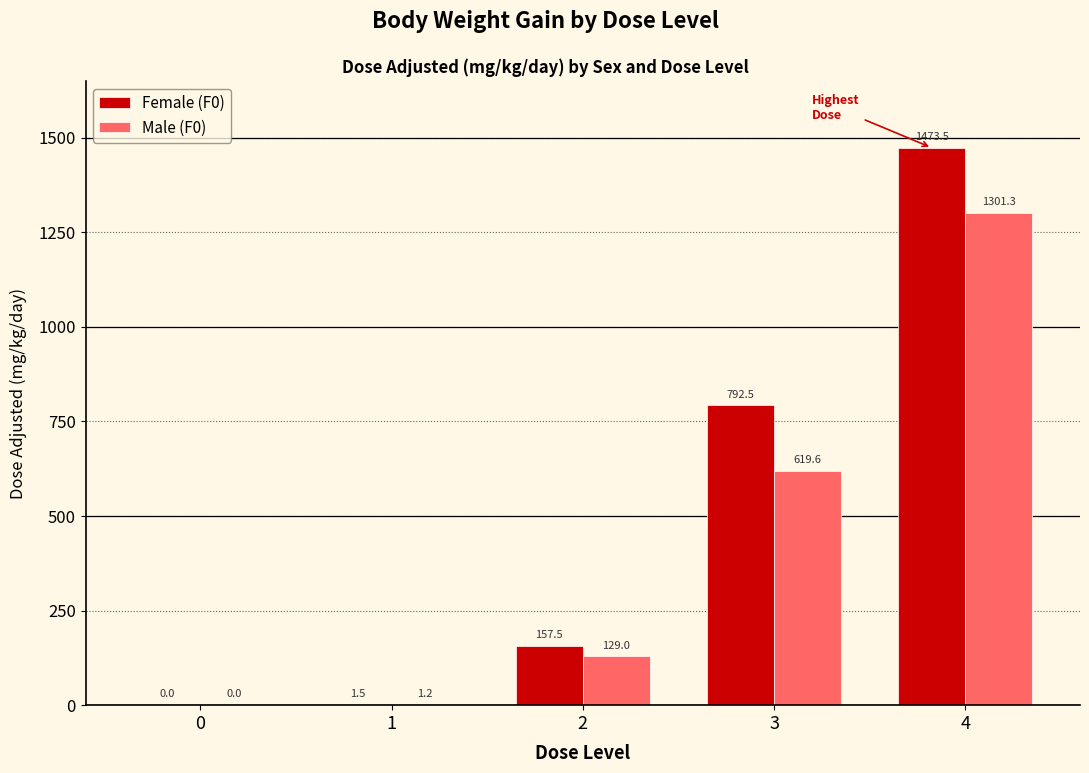

The value of Female (F0) at 4 is 871.7. True or false?

False